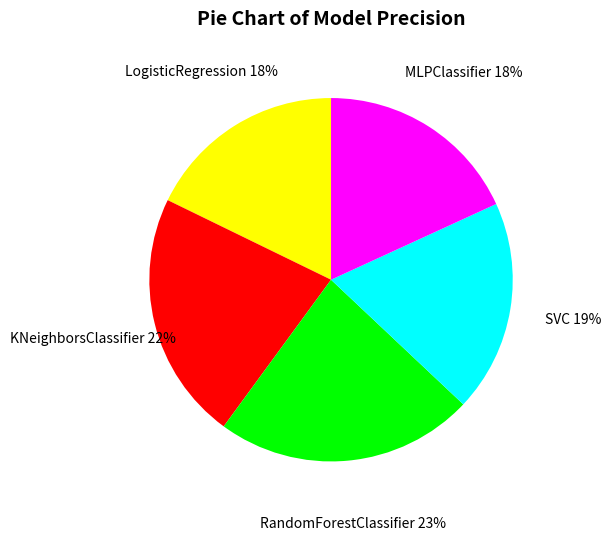

Is the sum of LogisticRegression and KNeighborsClassifier greater than half?

No